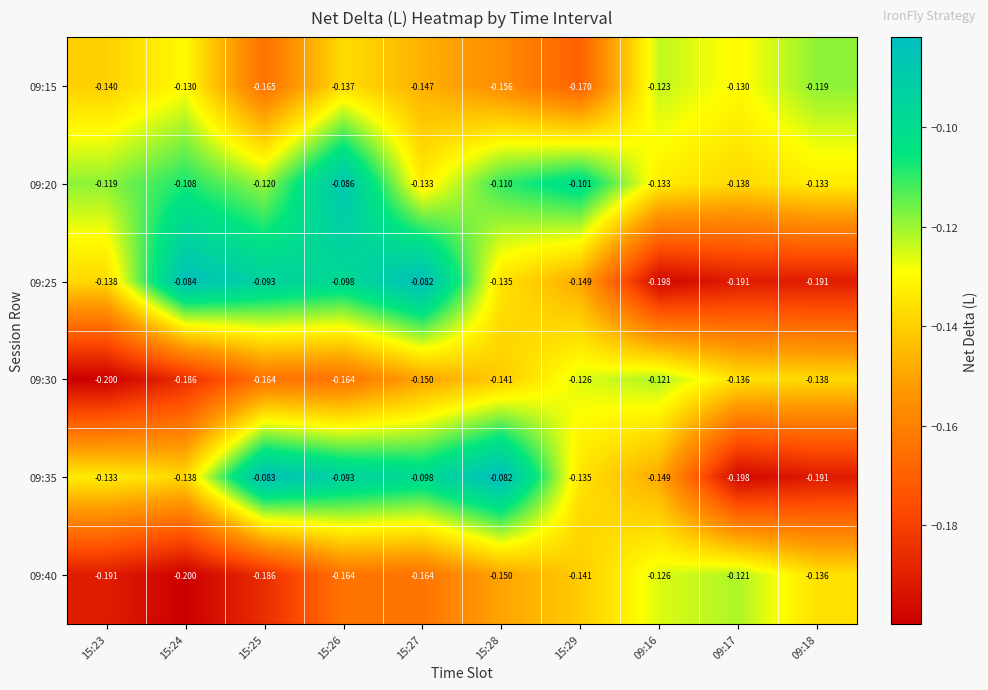

What is the minimum value shown in the chart?

-0.2